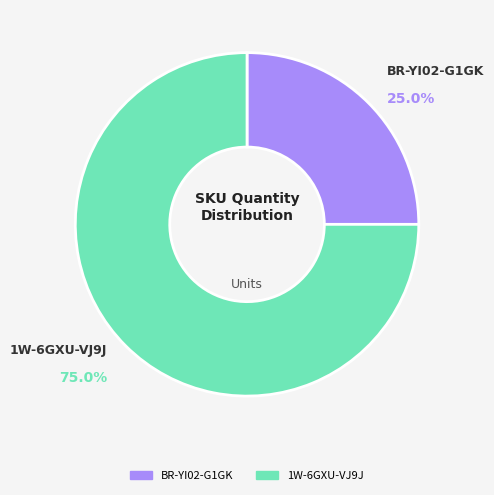

Rank the categories by value from lowest to highest.

BR-YI02-G1GK, 1W-6GXU-VJ9J